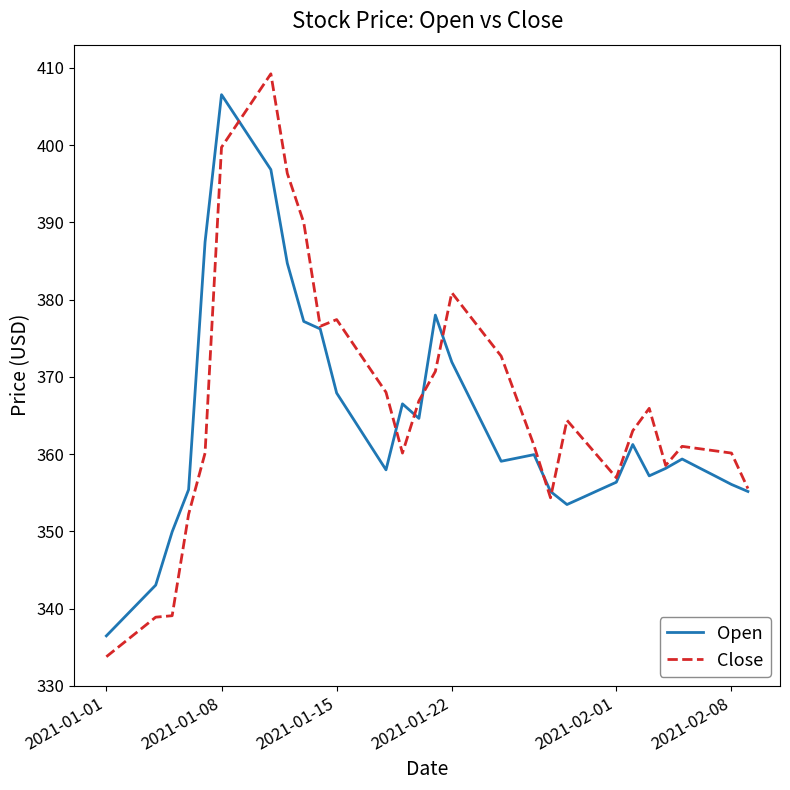

Which series has the largest range (max minus min)?

Close